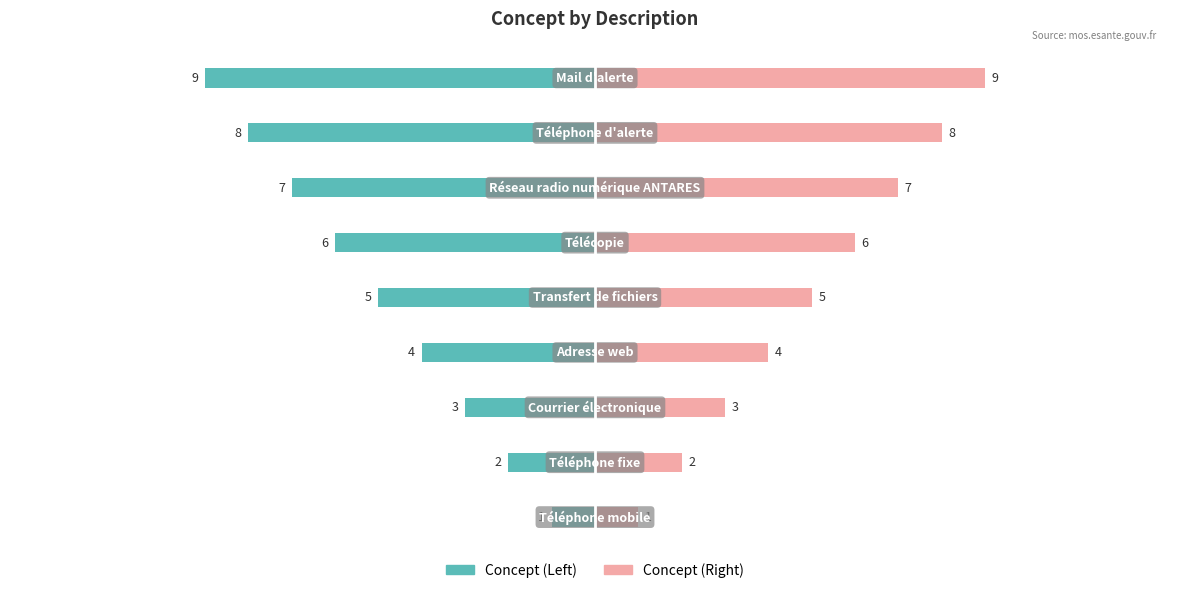

Does the chart contain stacked bars?

No